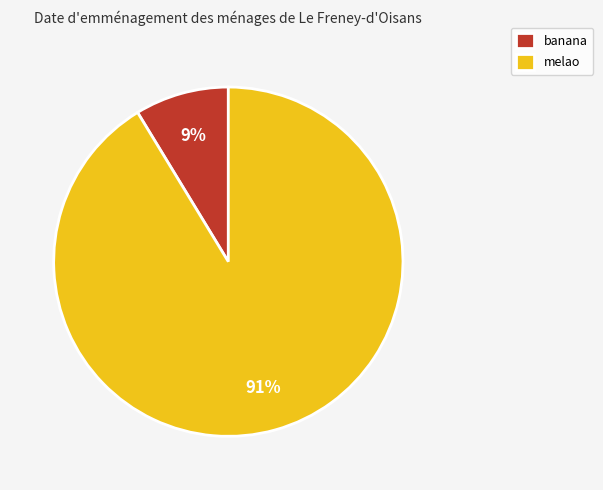

Rank the categories by value from lowest to highest.

banana, melao